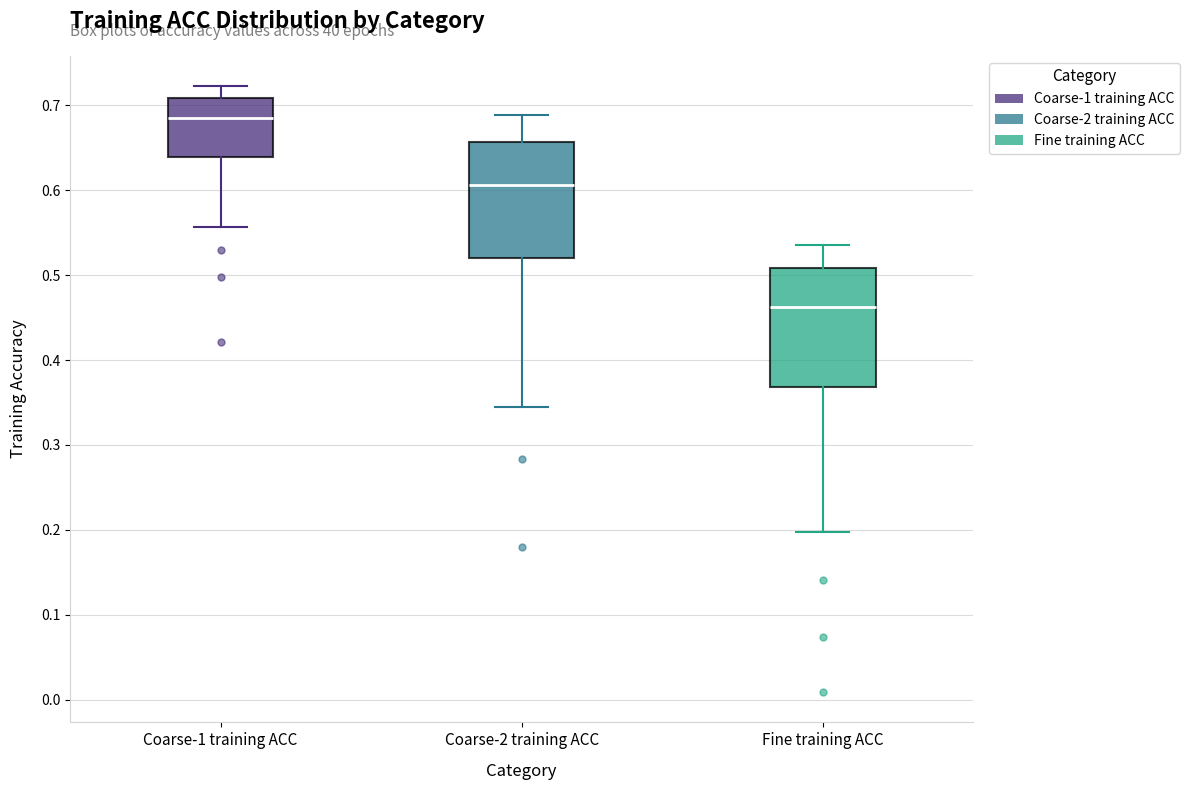

Reading left to right, read every box against the y-axis: the position of its median line, the range the box covers, and the ends of its whiskers. The values are not printed on the chart, so give them approximately, as read against the axis.

Coarse-1 training ACC: median 0.69, box 0.64 to 0.71, whiskers 0.56 to 0.72
Coarse-2 training ACC: median 0.61, box 0.52 to 0.66, whiskers 0.35 to 0.69
Fine training ACC: median 0.46, box 0.37 to 0.51, whiskers 0.20 to 0.54